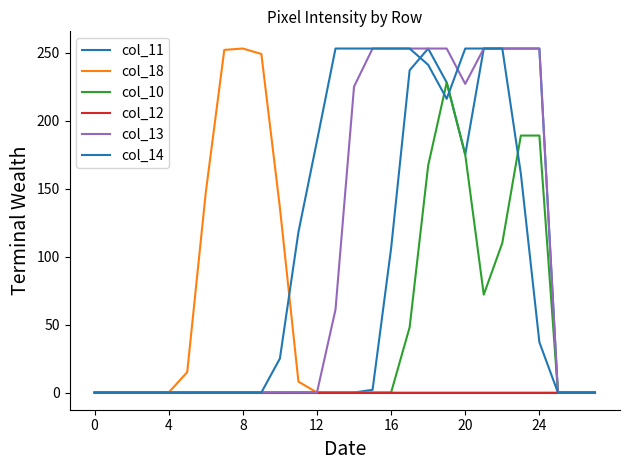

Is this an area chart (filled region under the line)?

No